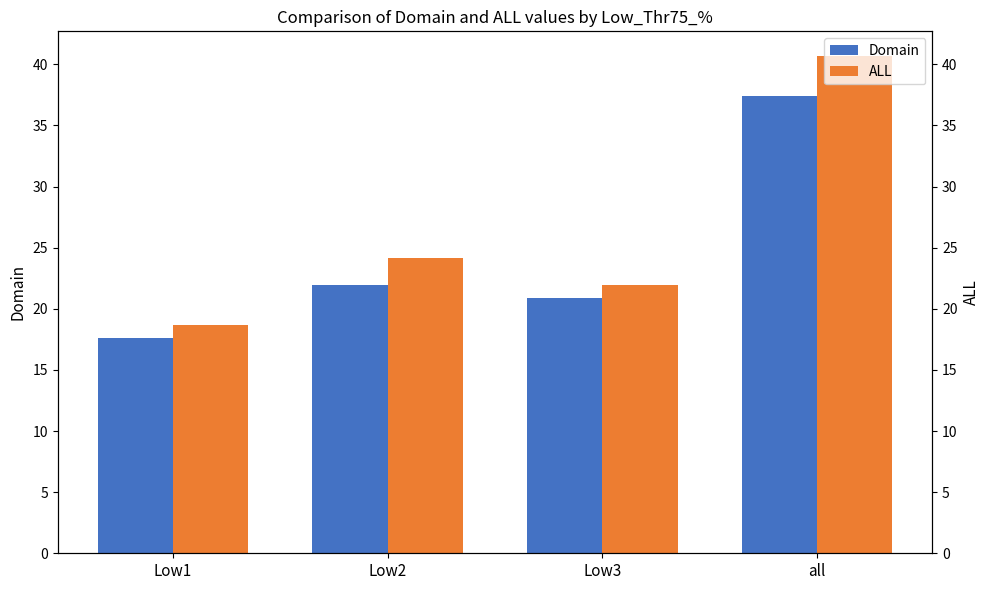

List the series in order of their overall mean, highest first.

ALL, Domain